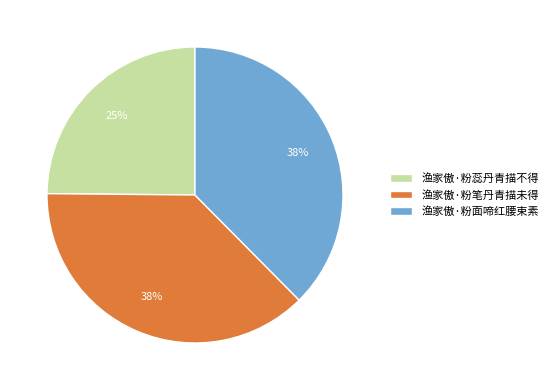

To the nearest percent, what portion does 渔家傲·粉面啼红腰束素 represent?

38%